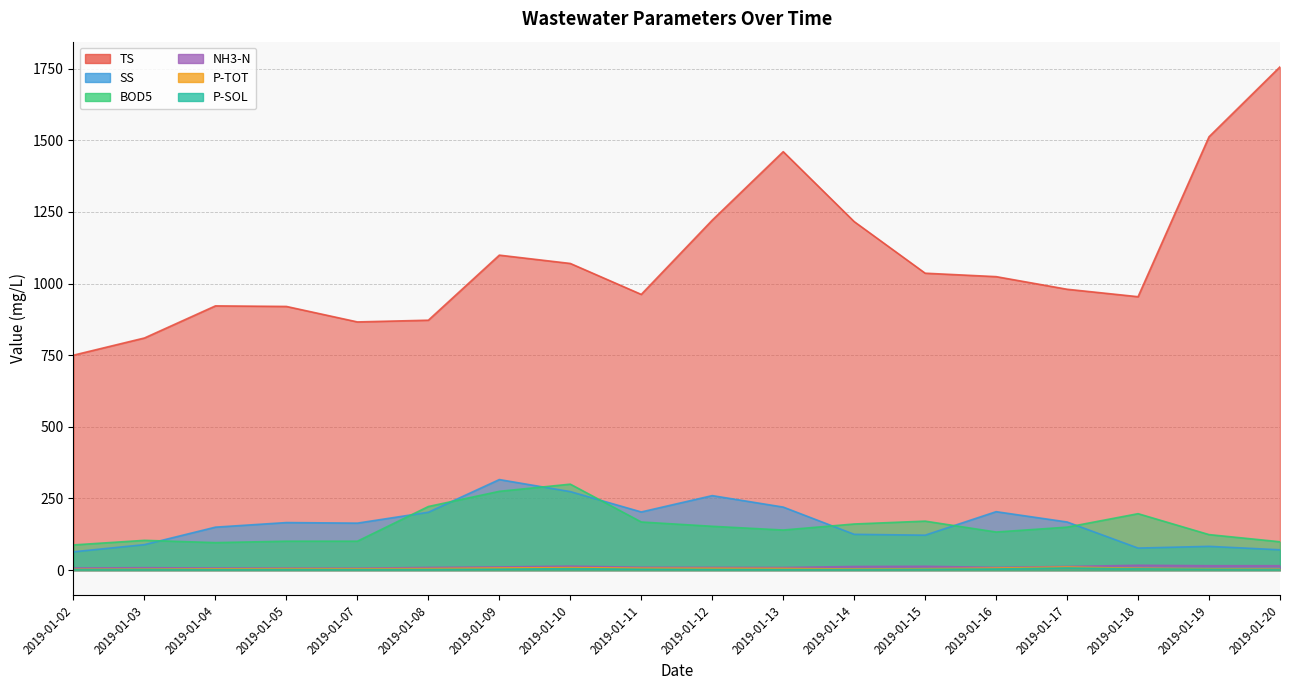

The SS series shows 183.3 at 2019-01-15. True or false?

False